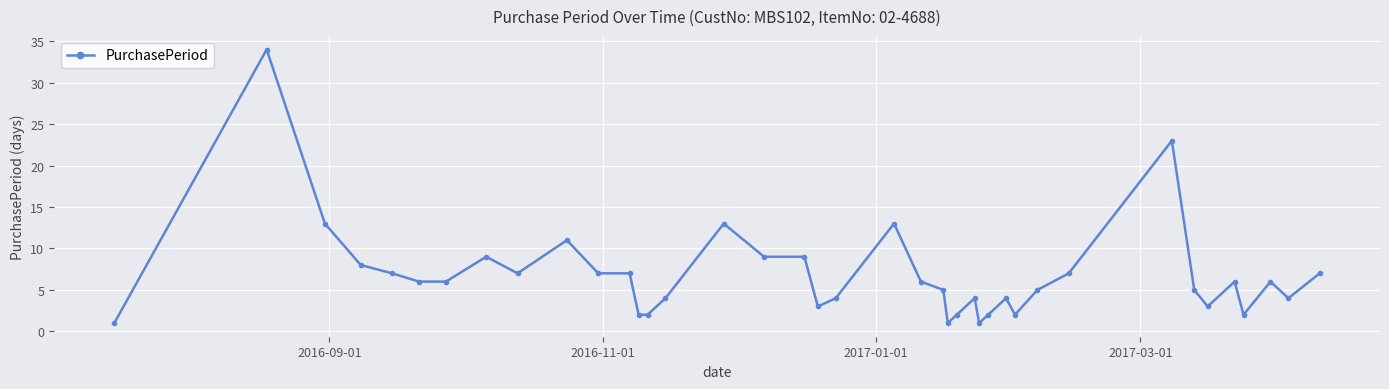

Does the chart have visible grid lines?

Yes